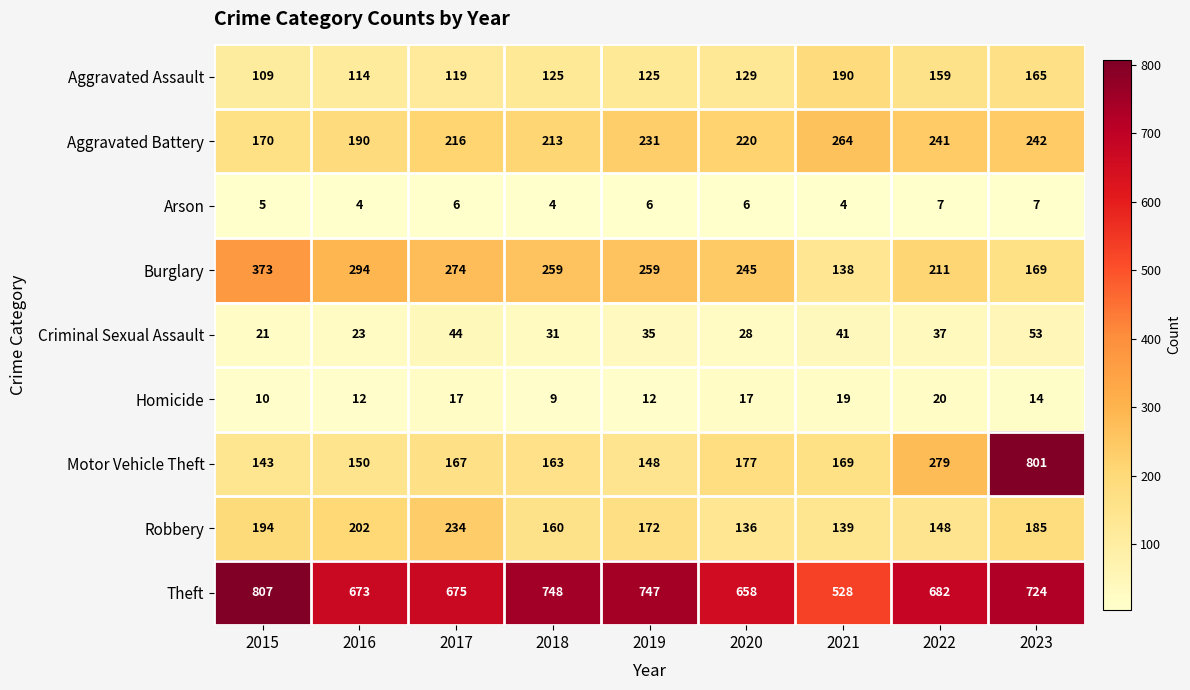

Read the Aggravated Assault value at 2021, to the nearest 5.

190